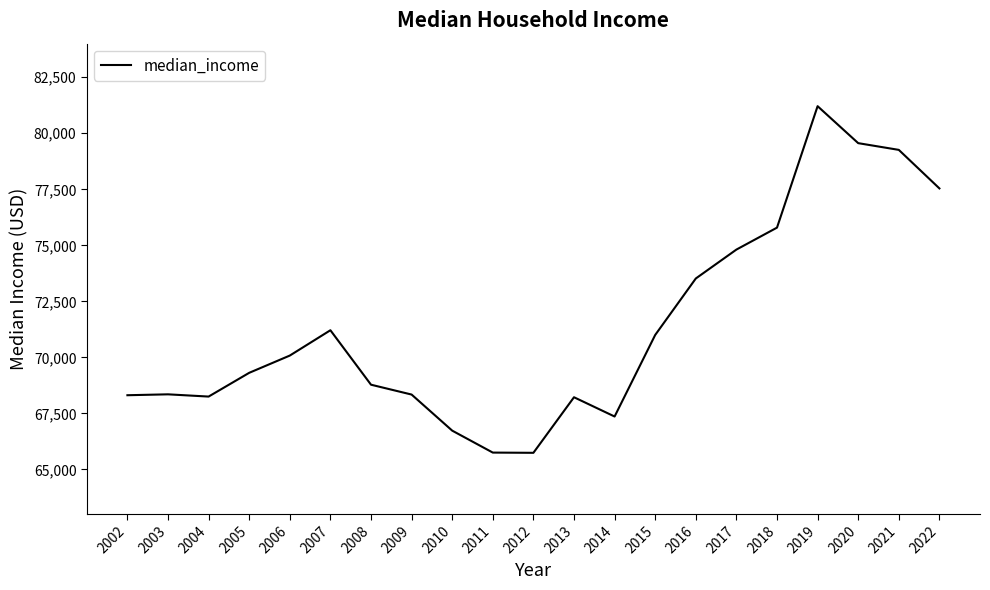

What is the difference between the values at 2017 and 2018?

980